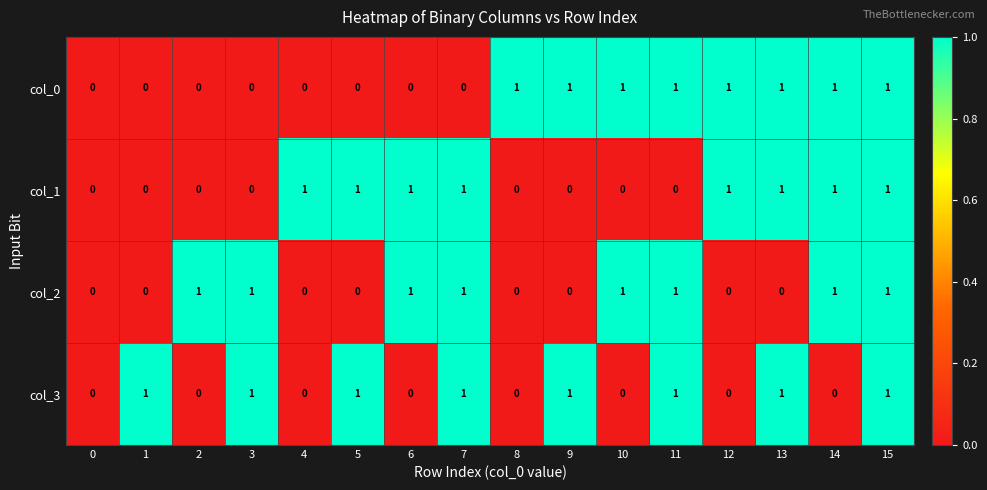

What is the sum of all col_3 values?

8